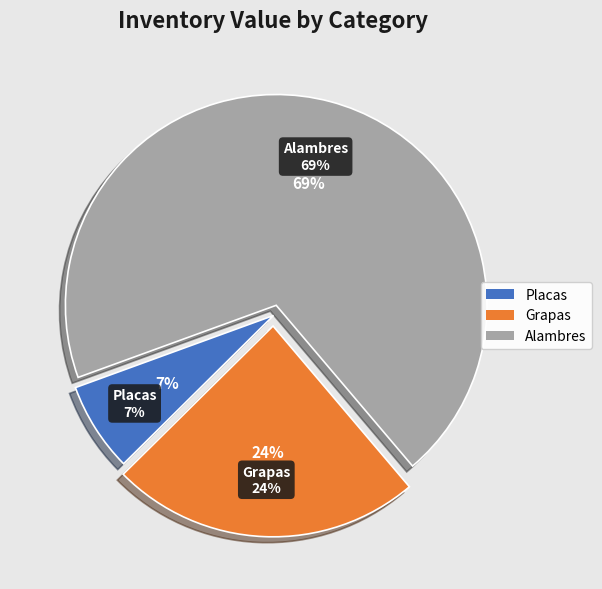

The Otros servicios slice represents 8% of the pie. True or false?

False